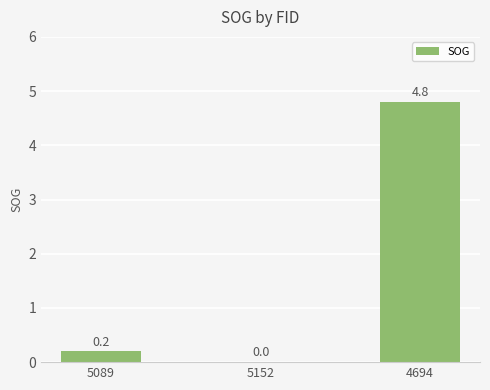

What is the sum of all values?

5.0